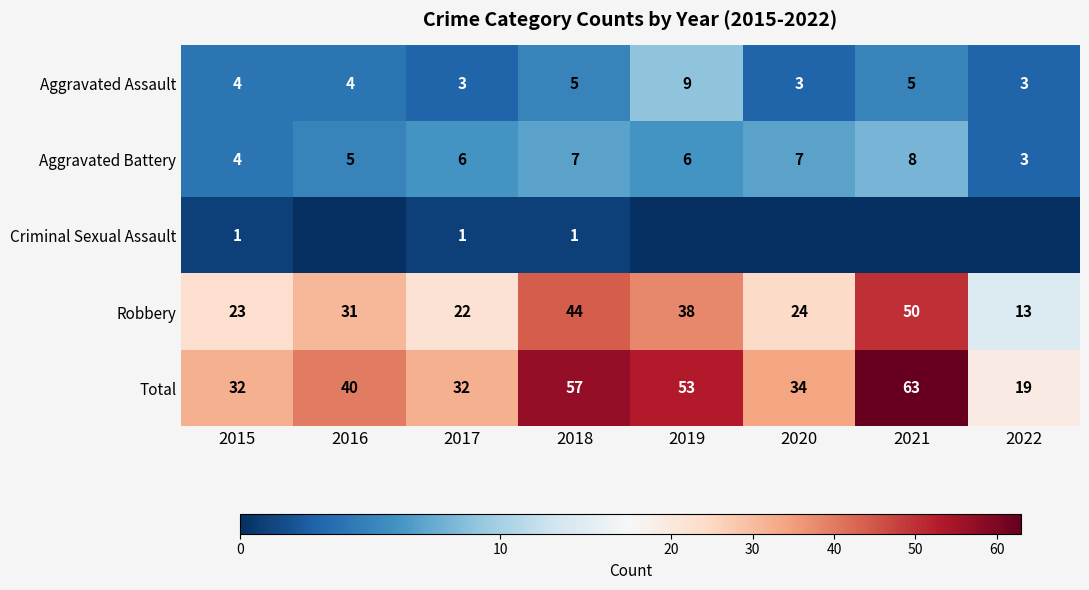

Between 2016 and 2015, which is larger?

2016